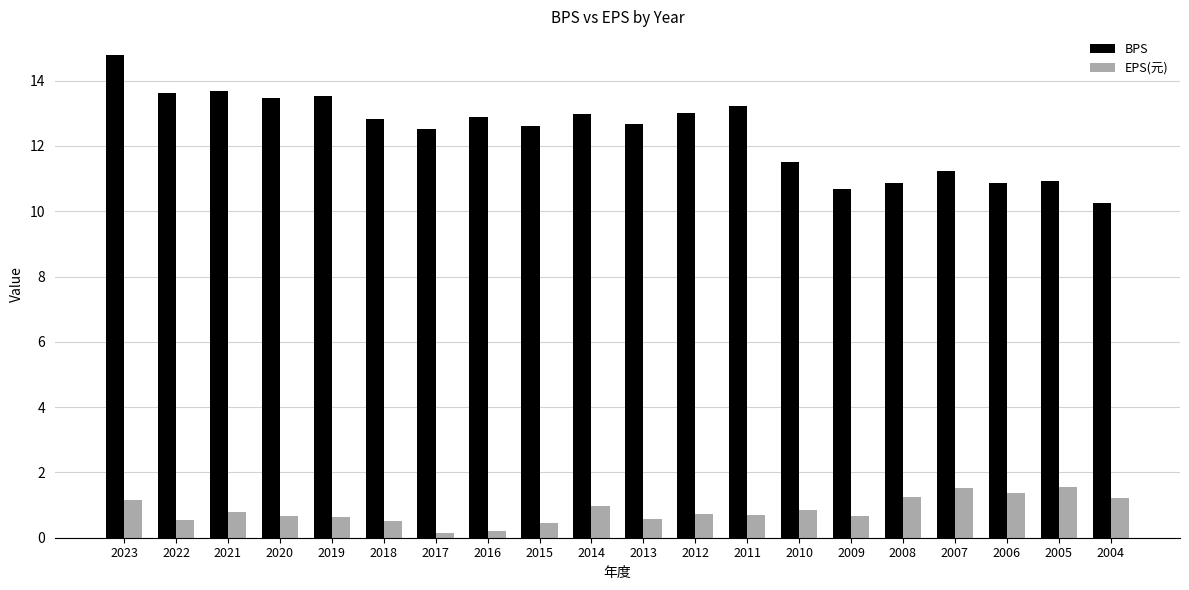

Which label corresponds to the largest value in the chart?

2023